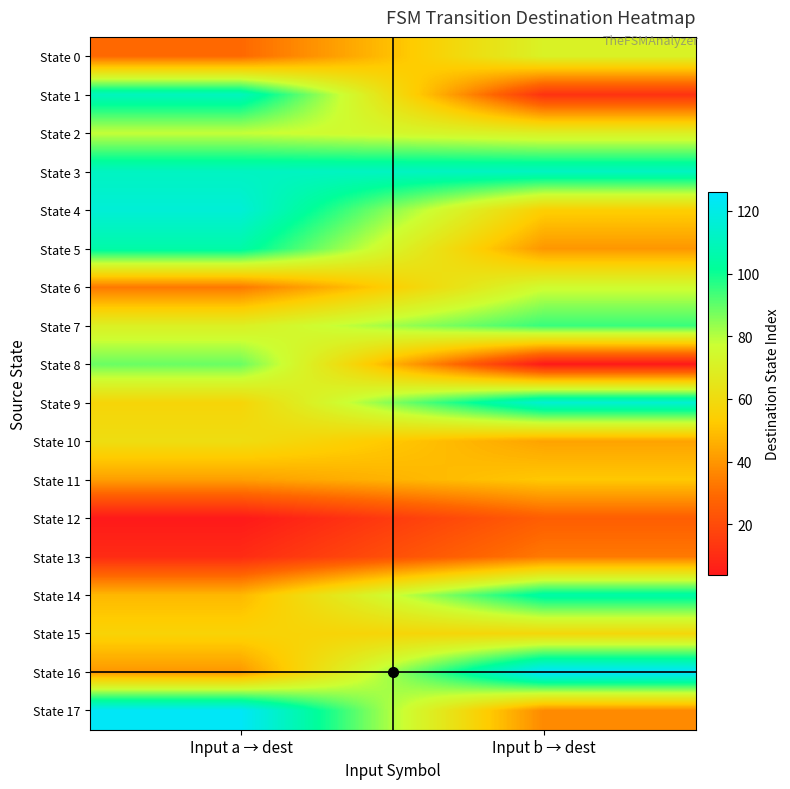

Reading left to right, transcribe all the data shown in this chart.

State 0: Input a → dest=29	Input b → dest=71
State 1: Input a → dest=110	Input b → dest=12
State 2: Input a → dest=78	Input b → dest=70
State 3: Input a → dest=111	Input b → dest=111
State 4: Input a → dest=116	Input b → dest=54
State 5: Input a → dest=105	Input b → dest=40
State 6: Input a → dest=33	Input b → dest=76
State 7: Input a → dest=70	Input b → dest=95
State 8: Input a → dest=89	Input b → dest=4
State 9: Input a → dest=57	Input b → dest=115
State 10: Input a → dest=61	Input b → dest=43
State 11: Input a → dest=42	Input b → dest=52
State 12: Input a → dest=4	Input b → dest=26
State 13: Input a → dest=10	Input b → dest=33
State 14: Input a → dest=48	Input b → dest=105
State 15: Input a → dest=56	Input b → dest=58
State 16: Input a → dest=40	Input b → dest=126
State 17: Input a → dest=124	Input b → dest=37